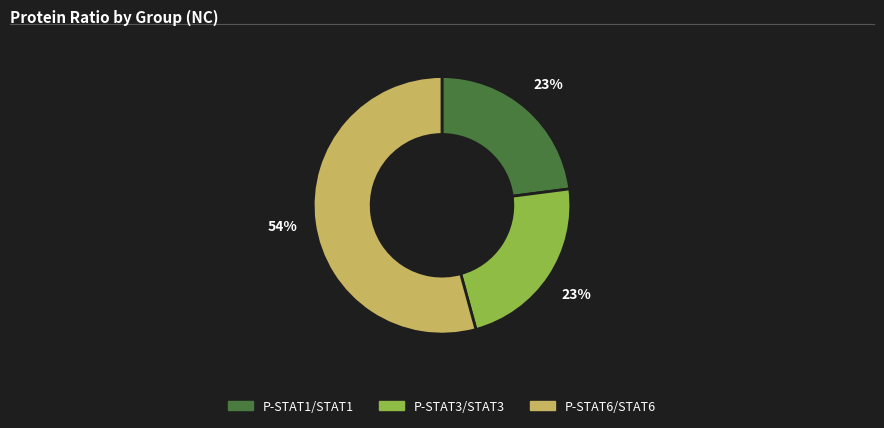

Which slice is the largest?

P-STAT6/STAT6